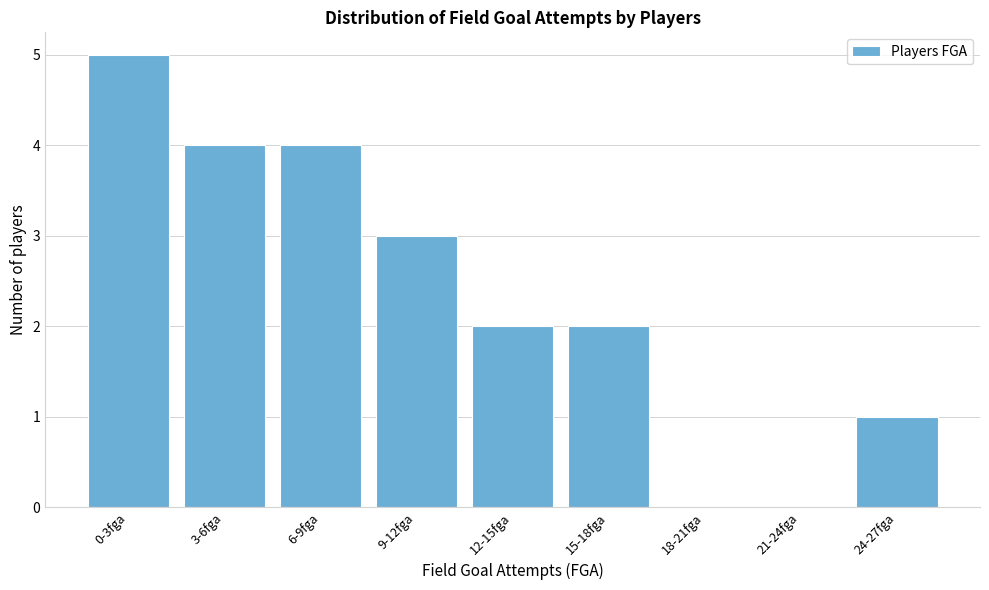

Reading left to right, extract all data points from this chart.

0-3fga=5	3-6fga=4	6-9fga=4	9-12fga=3	12-15fga=2	15-18fga=2	18-21fga=0	21-24fga=0	24-27fga=1